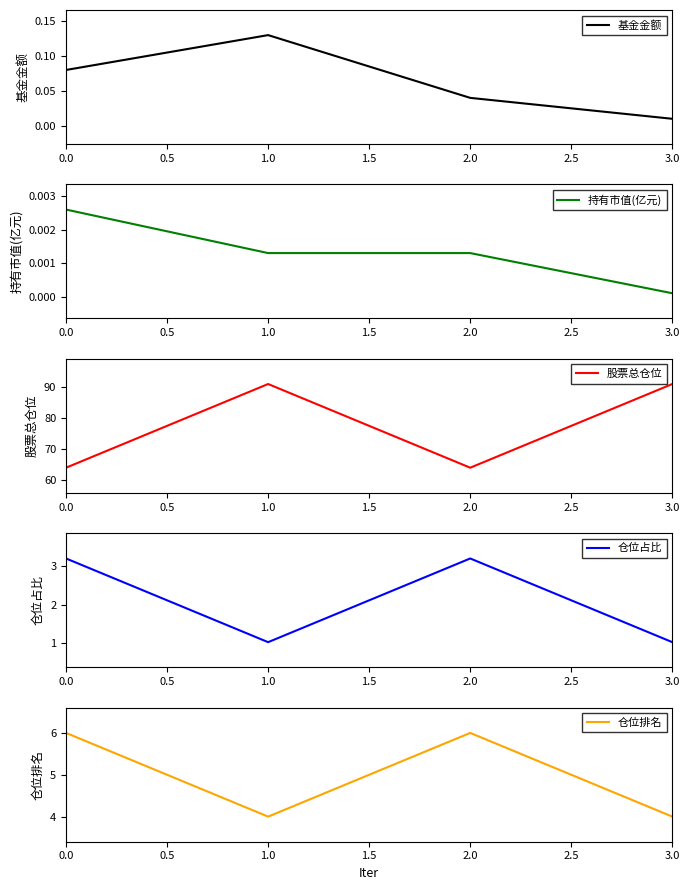

At which label does 基金金额 reach its minimum?

3.0